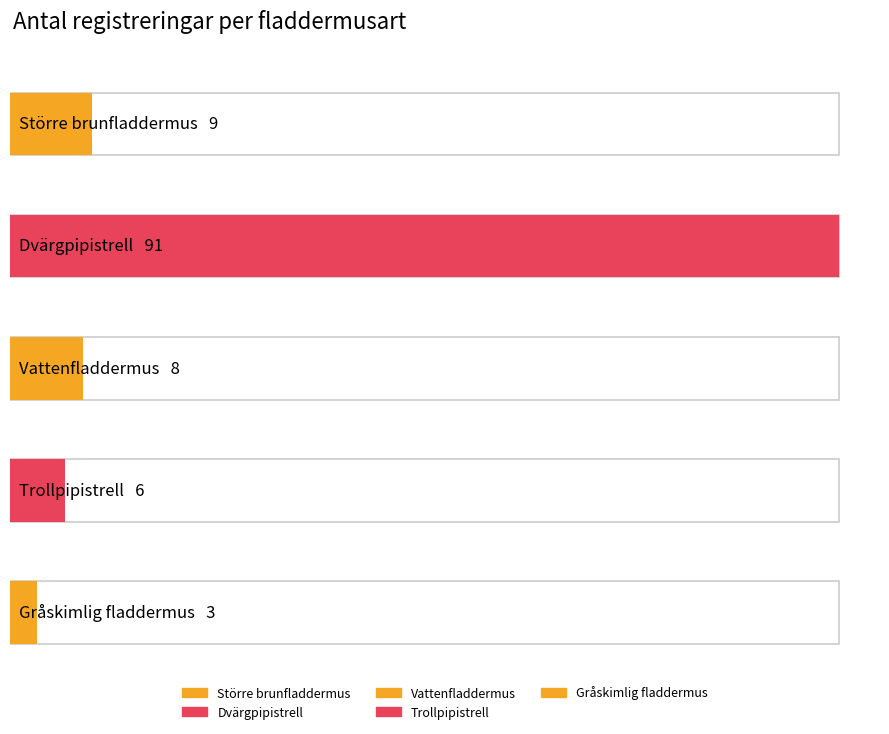

What is the approximate value at Gråskimlig fladdermus, to the nearest 5?

5